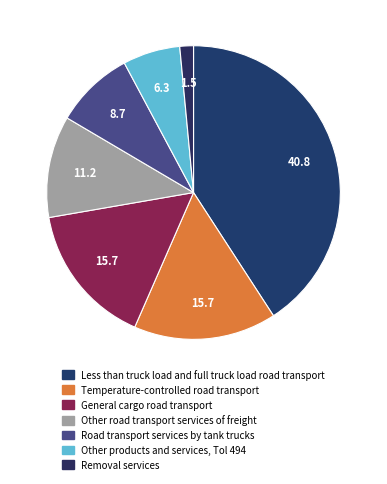

To the nearest percent, what is the difference between the largest and smallest slice percentages?

39%